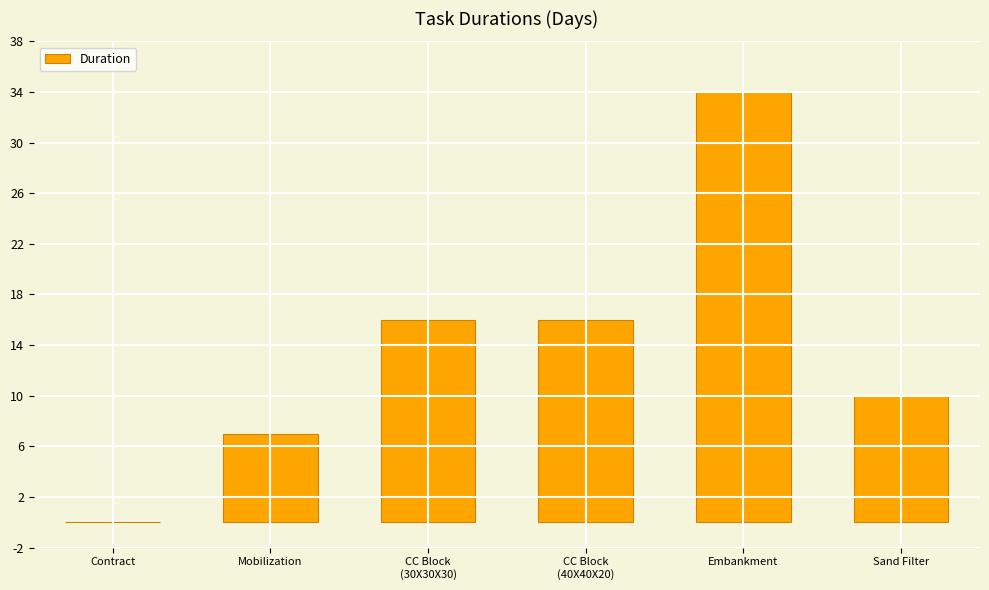

The value at Mobilization is 7. True or false?

True